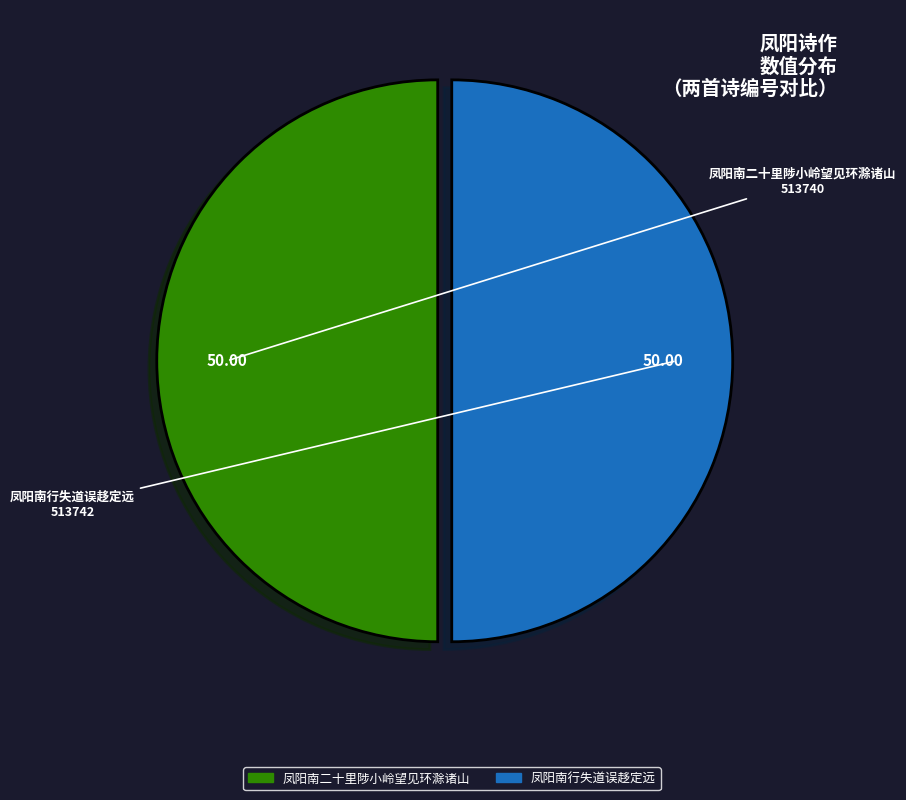

Do 凤阳南二十里陟小岭望见环滁诸山 and 凤阳南行失道误趍定远 together represent more than half of the pie?

Yes